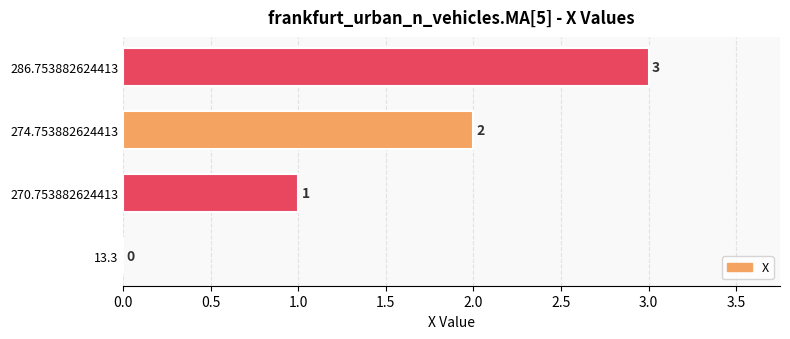

Are the bars horizontal?

Yes